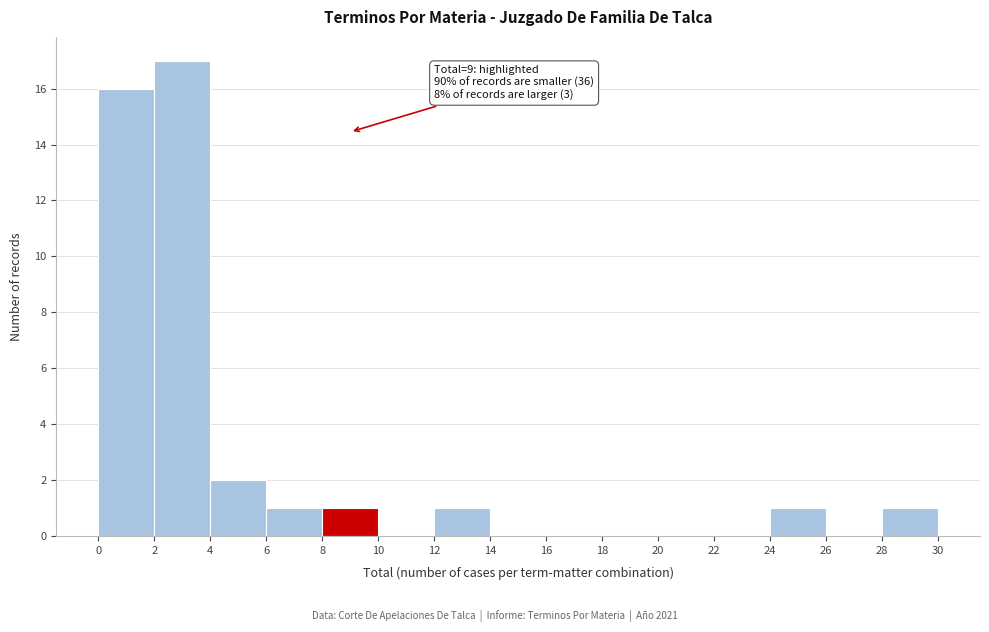

Which range on the x-axis has the tallest bar?

2 to 4